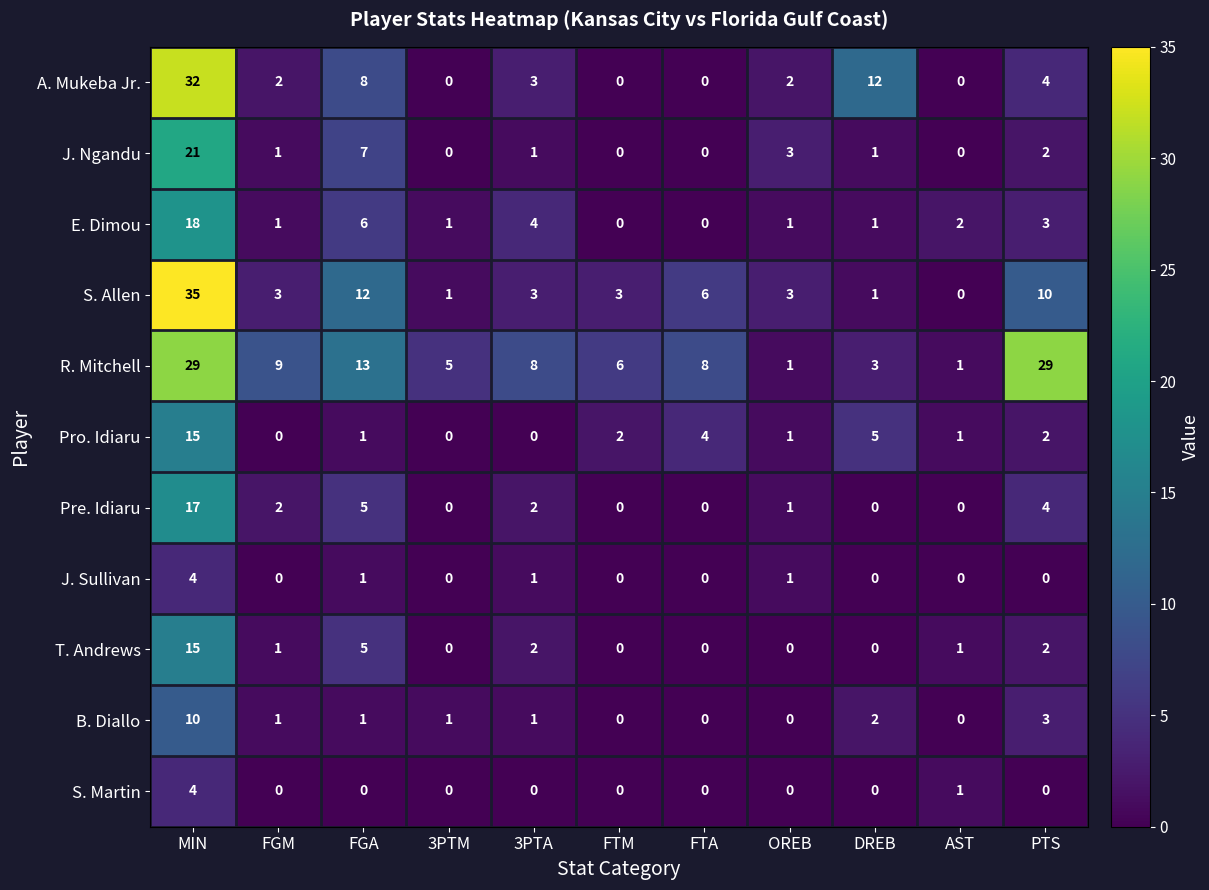

The E. Dimou series shows 1 at PTS. True or false?

False